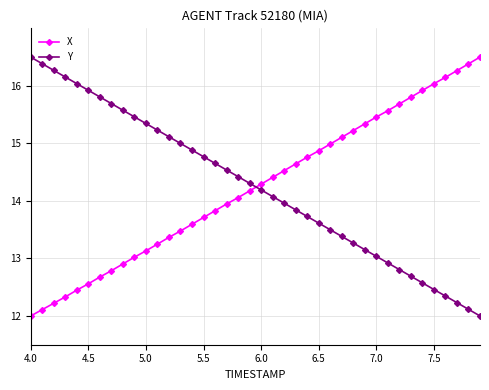

True or false: Y and X cross at least once.

True